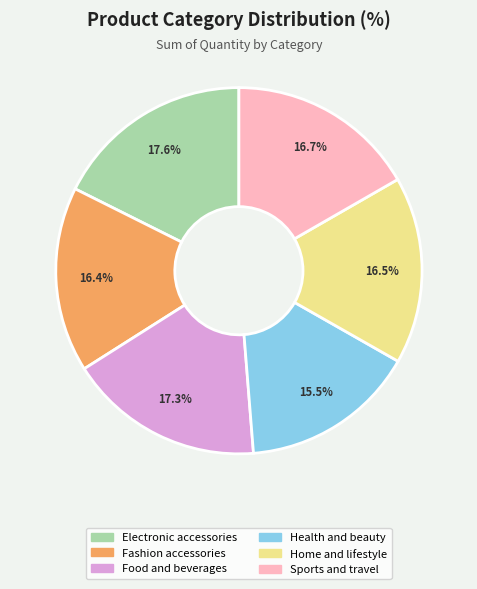

To the nearest percent, what is the combined percentage of Electronic accessories and Sports and travel?

34%